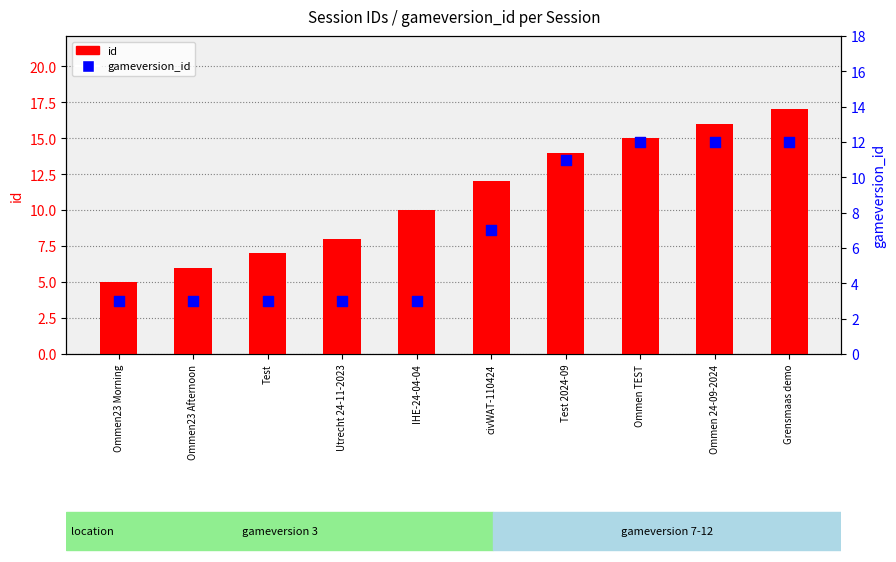

Which series reaches the minimum Y coordinate?

gameversion_id